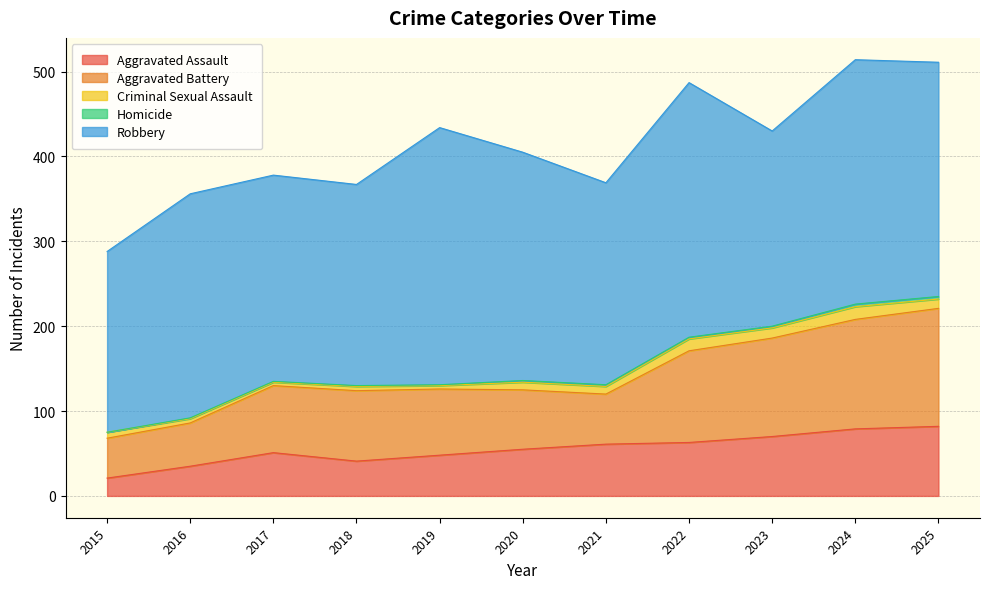

Is the value of Aggravated Assault at 2015 greater than the value of Criminal Sexual Assault at 2017?

Yes